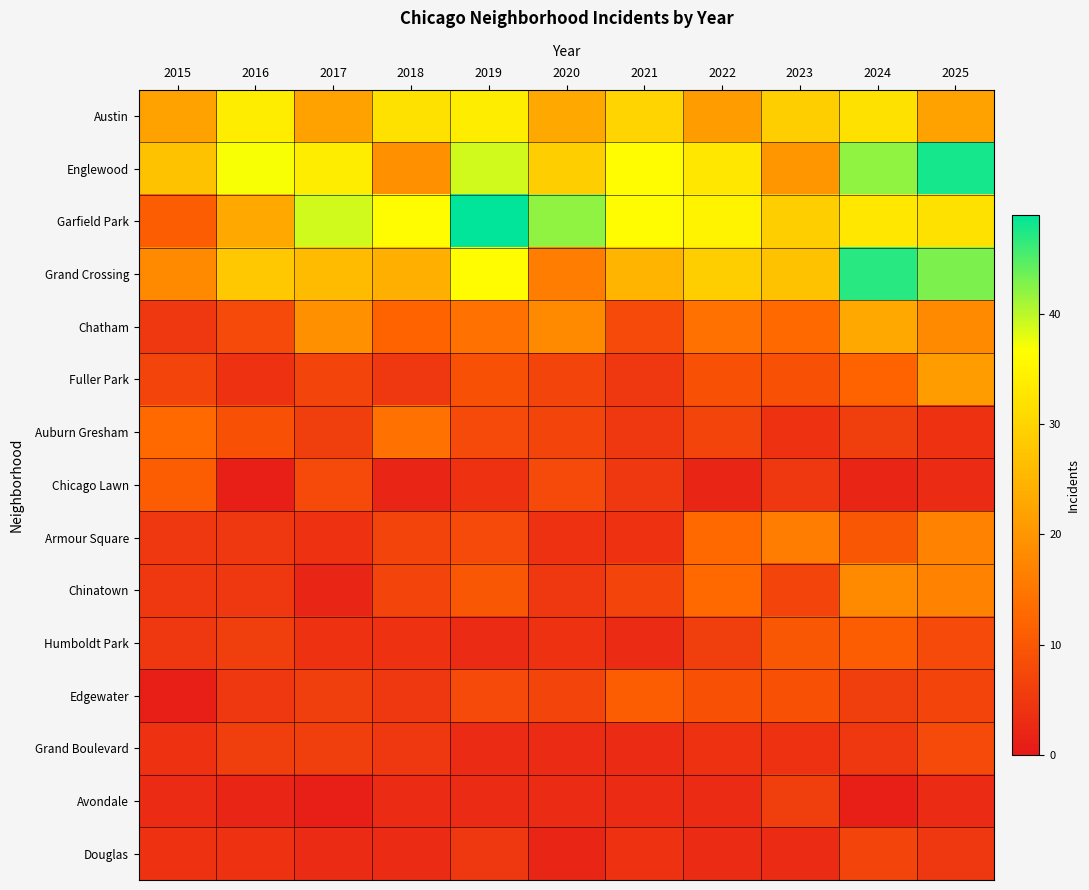

Reading left to right, list all the values displayed in this chart.

Austin: 2015=22	2016=34	2017=22	2018=32	2019=34	2020=23	2021=30	2022=21	2023=29	2024=32	2025=22
Englewood: 2015=27	2016=37	2017=34	2018=19	2019=39	2020=29	2021=36	2022=33	2023=20	2024=42	2025=48
Garfield Park: 2015=11	2016=23	2017=39	2018=36	2019=49	2020=42	2021=36	2022=35	2023=29	2024=33	2025=32
Grand Crossing: 2015=18	2016=28	2017=26	2018=24	2019=36	2020=16	2021=25	2022=29	2023=27	2024=47	2025=43
Chatham: 2015=5	2016=8	2017=19	2018=12	2019=14	2020=18	2021=8	2022=14	2023=13	2024=23	2025=18
Fuller Park: 2015=7	2016=4	2017=7	2018=5	2019=9	2020=7	2021=5	2022=9	2023=9	2024=12	2025=21
Auburn Gresham: 2015=13	2016=9	2017=6	2018=14	2019=8	2020=7	2021=5	2022=7	2023=4	2024=6	2025=4
Chicago Lawn: 2015=11	2016=1	2017=8	2018=2	2019=4	2020=8	2021=5	2022=2	2023=5	2024=2	2025=3
Armour Square: 2015=5	2016=5	2017=4	2018=7	2019=8	2020=4	2021=4	2022=13	2023=16	2024=10	2025=17
Chinatown: 2015=5	2016=5	2017=2	2018=7	2019=10	2020=5	2021=7	2022=13	2023=7	2024=18	2025=17
Humboldt Park: 2015=5	2016=6	2017=4	2018=4	2019=3	2020=4	2021=3	2022=6	2023=10	2024=11	2025=8
Edgewater: 2015=1	2016=5	2017=6	2018=5	2019=8	2020=7	2021=11	2022=9	2023=9	2024=6	2025=7
Grand Boulevard: 2015=4	2016=6	2017=6	2018=5	2019=3	2020=3	2021=3	2022=4	2023=4	2024=5	2025=8
Avondale: 2015=3	2016=2	2017=1	2018=3	2019=3	2020=3	2021=3	2022=3	2023=6	2024=1	2025=3
Douglas: 2015=4	2016=4	2017=3	2018=3	2019=5	2020=2	2021=4	2022=3	2023=3	2024=7	2025=5